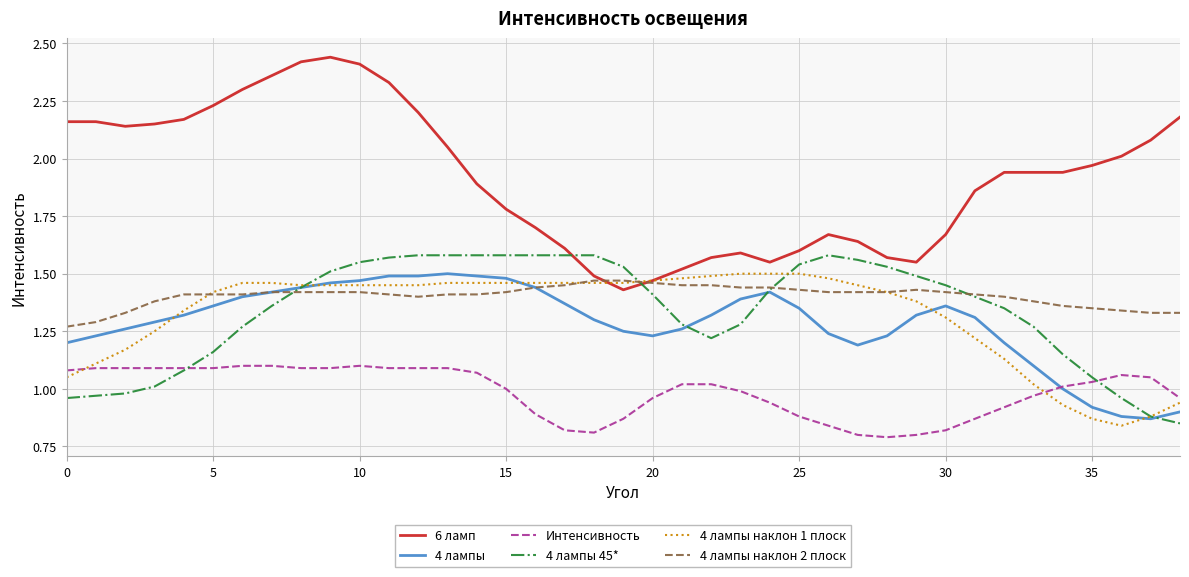

True or false: 6 ламп and 4 лампы intersect in this chart.

False